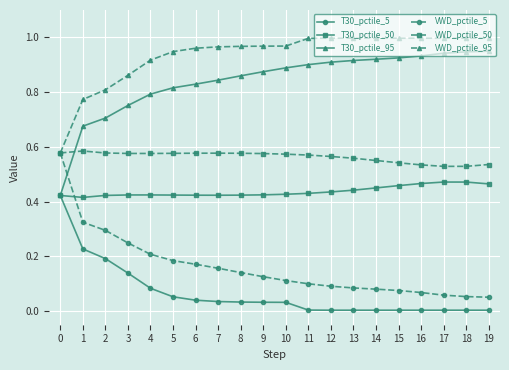

True or false: VWD_pctile_50 and T30_pctile_50 cross at least once.

False